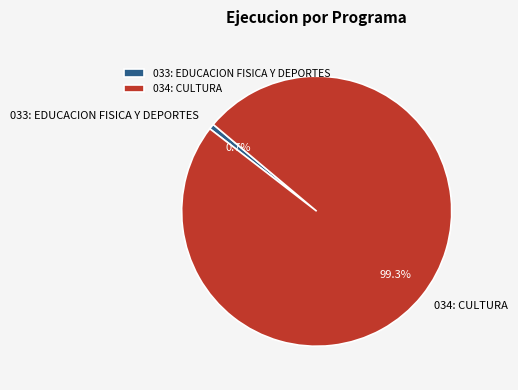

How many segments does this pie chart have?

2